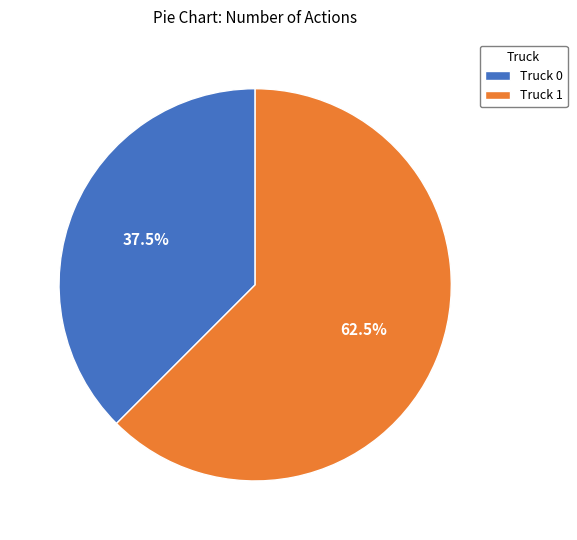

Is there any slice that represents more than half of the pie?

Yes